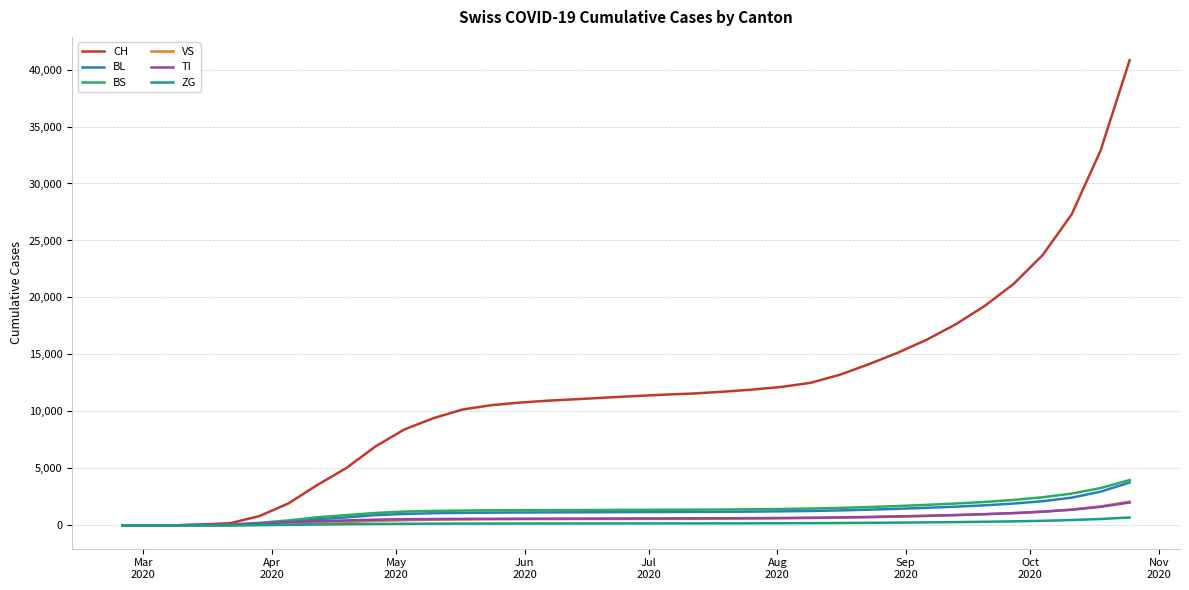

Which series has the widest spread of values?

CH